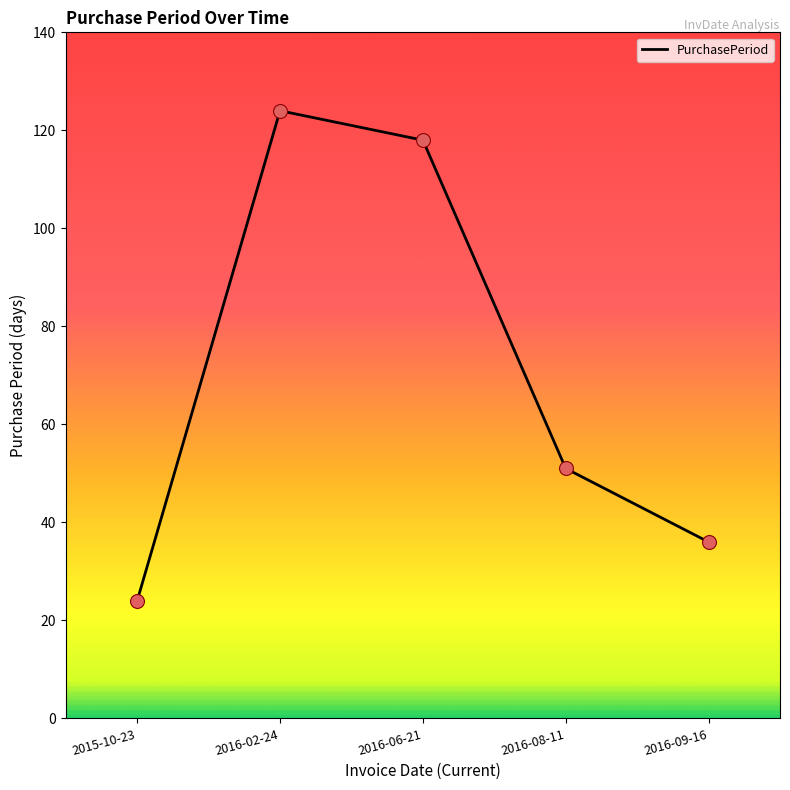

Approximately how many times larger is the value at 2016-08-11 compared to 2016-02-24?

0.4